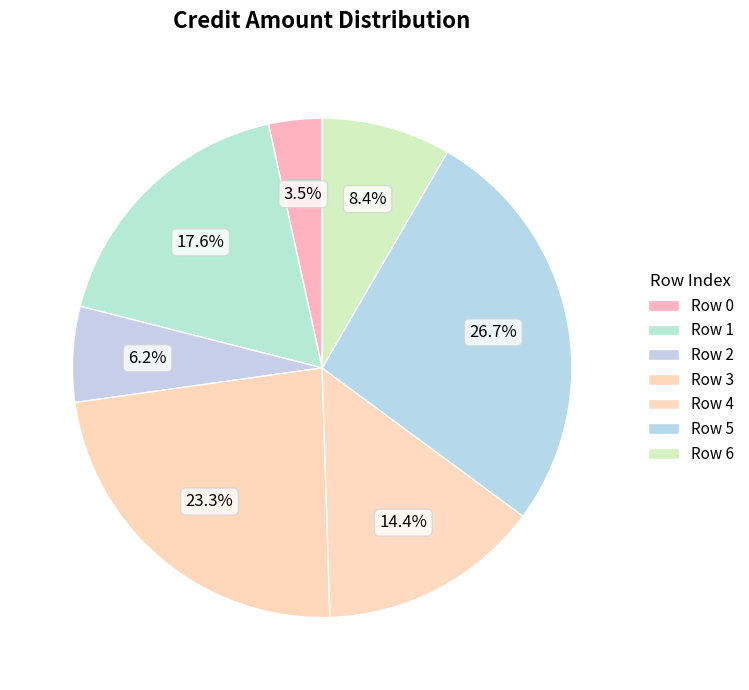

Count the number of slices in the pie.

7